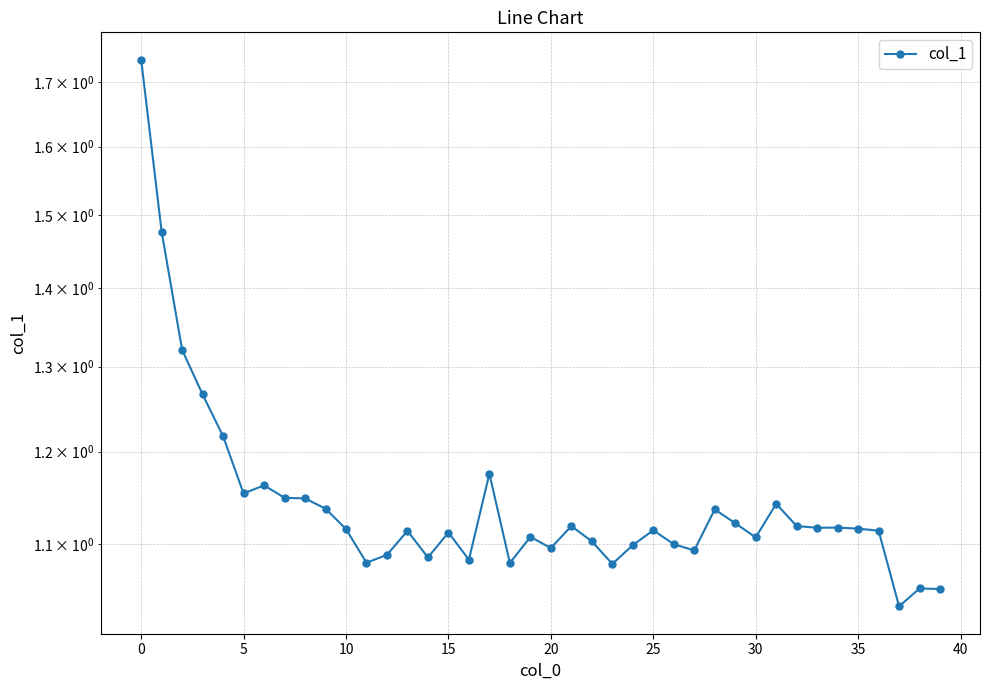

What is the greatest value displayed?

1.7